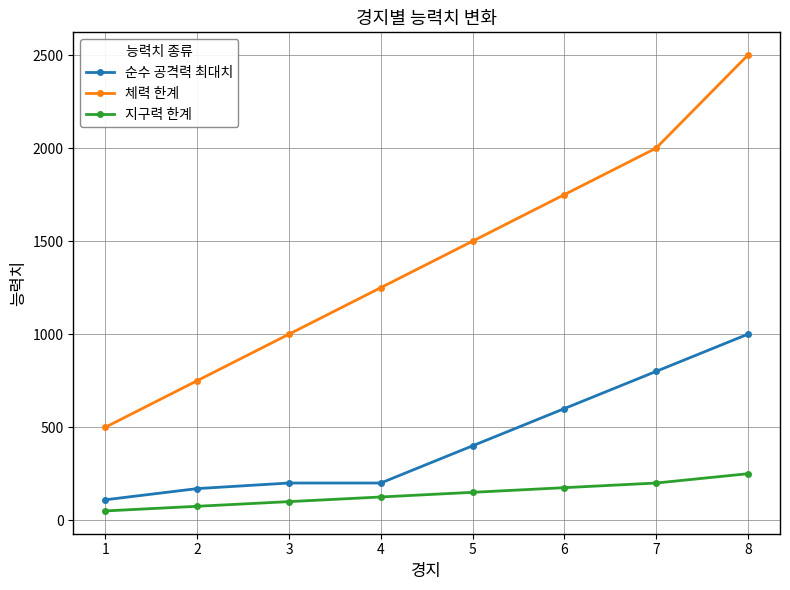

What are all the series names shown in the legend?

순수 공격력 최대치, 체력 한계, 지구력 한계